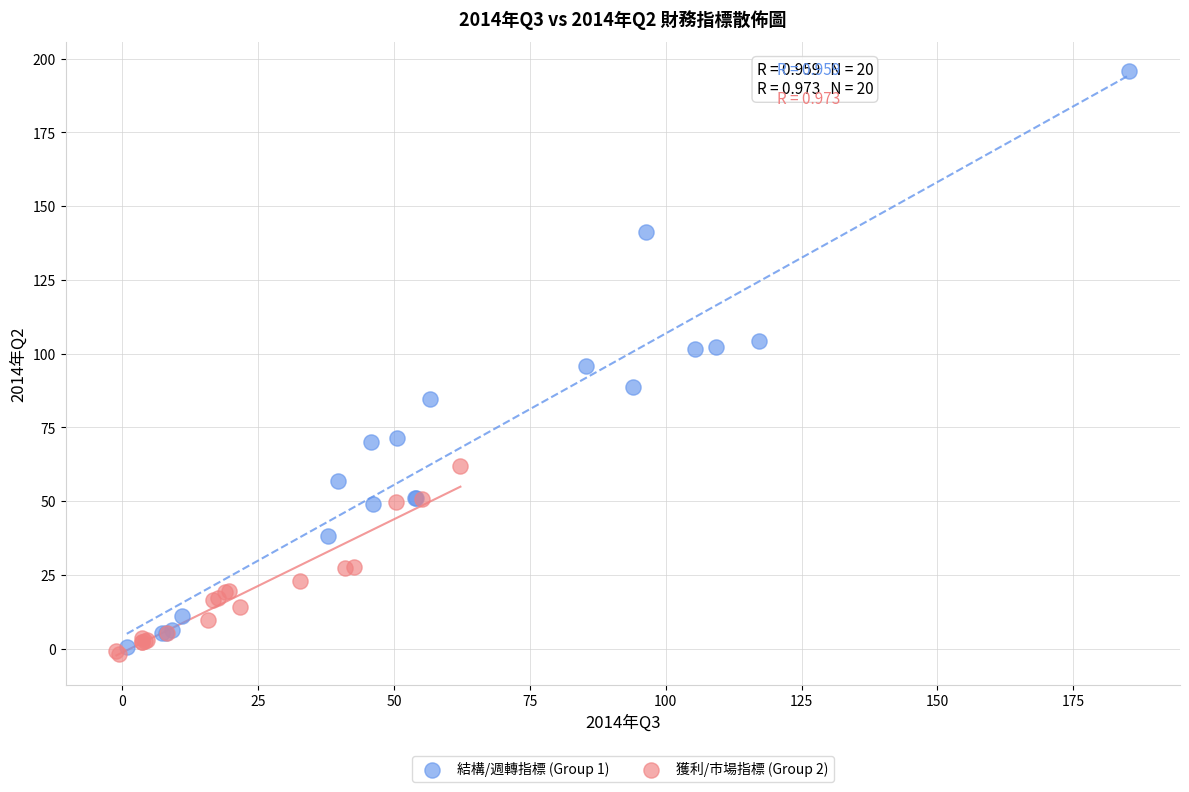

Which series reaches the maximum Y coordinate?

結構/週轉指標 (Group 1)